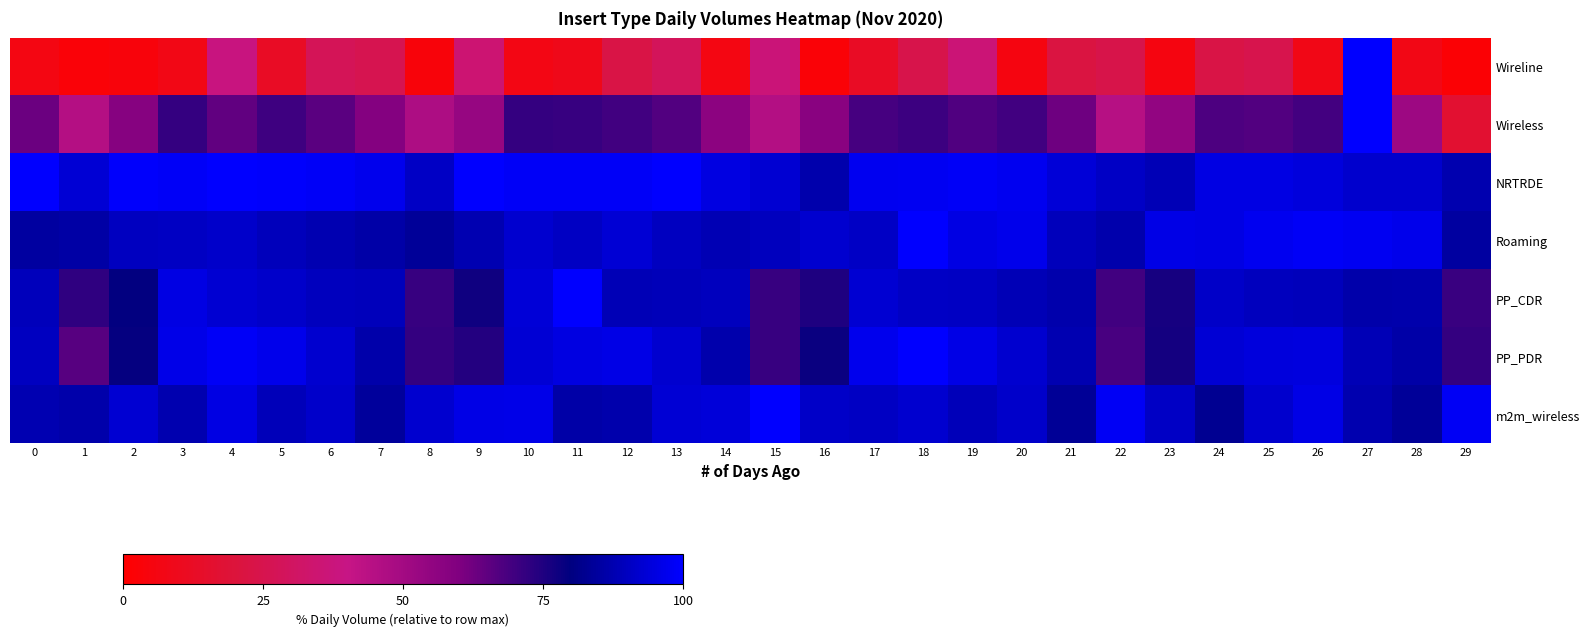

Reading left to right, list all the values displayed in this chart.

Wireline: 0=6.6	1=3.0	2=4.0	3=7.3	4=38.3	5=12.5	6=27.4	7=25.7	8=3.6	9=34.9	10=6.7	11=8.7	12=23.0	13=28.3	14=6.5	15=36.5	16=2.4	17=12.5	18=24.5	19=36.2	20=5.8	21=21.7	22=23.9	23=5.6	24=22.7	25=24.8	26=7.8	27=100.0	28=7.1	29=2.0
Wireless: 0=63.2	1=45.2	2=57.8	3=71.5	4=64.7	5=70.1	6=65.8	7=58.6	8=46.9	9=53.7	10=71.7	11=71.2	12=69.8	13=67.0	14=56.6	15=45.5	16=57.2	17=68.8	18=70.4	19=67.5	20=69.7	21=62.5	22=44.7	23=55.0	24=67.7	25=66.9	26=69.4	27=100.0	28=51.6	29=16.6
NRTRDE: 0=100.0	1=93.0	2=99.5	3=98.6	4=100.0	5=99.3	6=98.5	7=97.0	8=90.9	9=99.8	10=98.7	11=98.5	12=98.6	13=99.6	14=95.2	15=92.8	16=87.1	17=97.5	18=98.0	19=98.6	20=97.4	21=93.4	22=90.7	23=88.4	24=95.4	25=95.4	26=94.3	27=91.9	28=91.9	29=87.3
Roaming: 0=85.0	1=85.7	2=90.2	3=90.5	4=91.4	5=89.2	6=87.6	7=85.9	8=83.6	9=87.6	10=92.4	11=90.6	12=93.3	13=90.2	14=88.0	15=89.6	16=92.5	17=90.9	18=100.0	19=95.7	20=96.7	21=89.2	22=87.1	23=96.1	24=95.6	25=97.5	26=98.8	27=97.9	28=96.5	29=85.1
PP_CDR: 0=89.3	1=72.4	2=79.4	3=95.7	4=92.9	5=91.7	6=89.7	7=89.1	8=71.4	9=77.4	10=93.4	11=100.0	12=88.4	13=89.0	14=89.5	15=71.2	16=75.3	17=92.7	18=91.0	19=90.4	20=88.4	21=87.1	22=69.8	23=76.3	24=91.1	25=89.5	26=89.3	27=86.7	28=87.0	29=71.0
PP_PDR: 0=90.2	1=66.0	2=78.9	3=96.2	4=98.7	5=96.6	6=92.5	7=86.4	8=71.7	9=74.5	10=93.0	11=95.3	12=95.8	13=92.3	14=87.1	15=71.2	16=78.5	17=97.0	18=100.0	19=96.1	20=92.5	21=87.6	22=68.7	23=76.8	24=93.4	25=94.4	26=94.8	27=88.5	28=86.3	29=71.8
m2m_wireless: 0=87.7	1=86.5	2=92.9	3=87.3	4=95.5	5=88.8	6=91.5	7=84.2	8=92.6	9=95.7	10=96.5	11=86.3	12=87.1	13=93.2	14=93.9	15=100.0	16=91.0	17=90.6	18=92.3	19=88.8	20=91.5	21=83.2	22=98.1	23=90.9	24=82.5	25=92.0	26=95.9	27=87.5	28=83.7	29=98.1